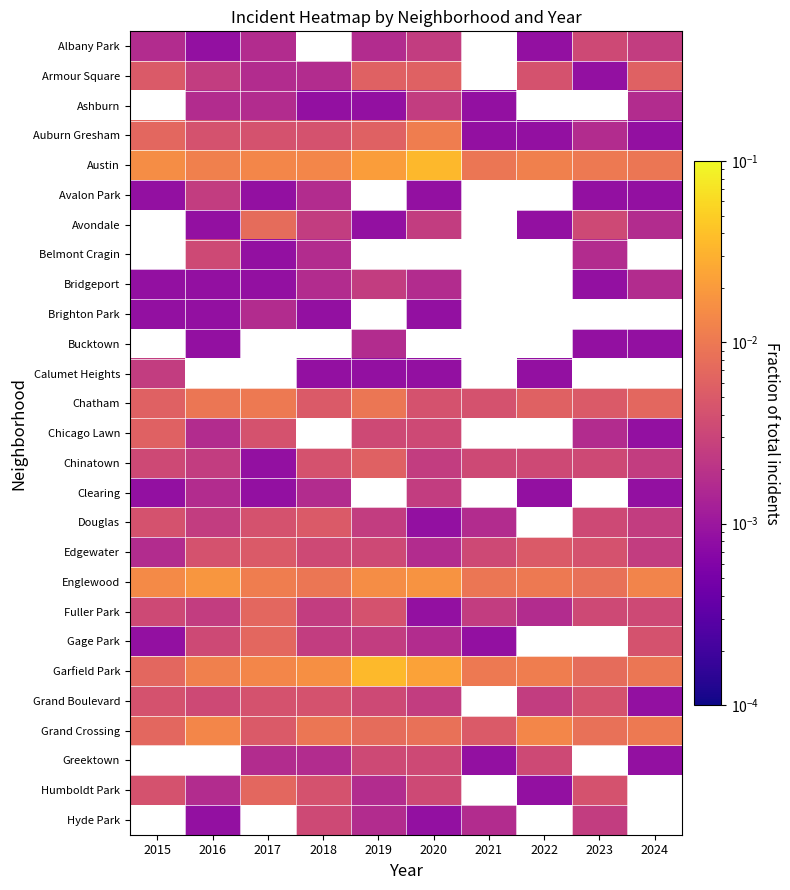

Which label corresponds to the largest value in the chart?

2019